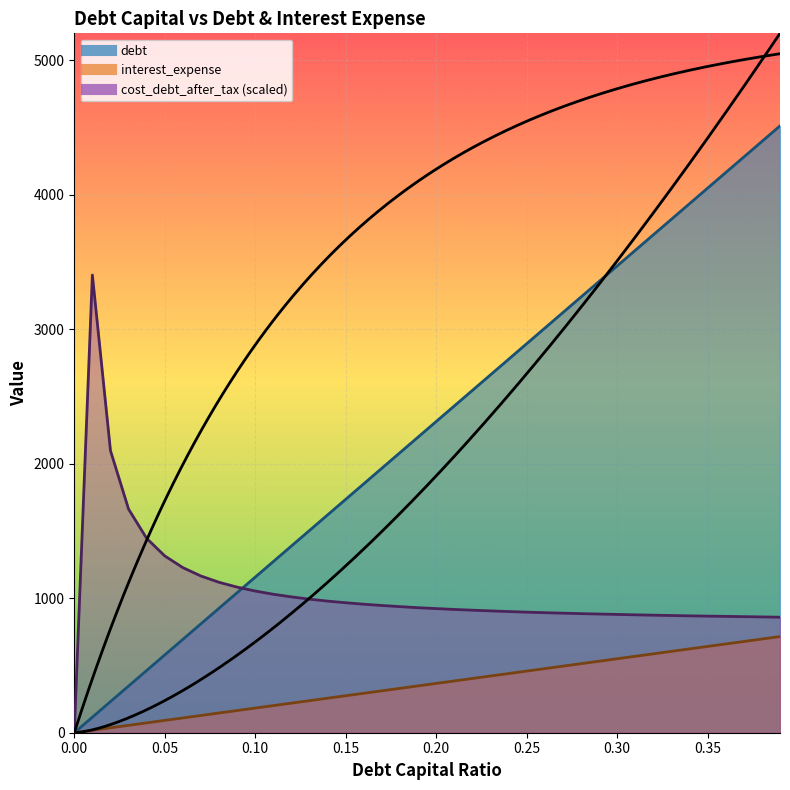

What is the total value across all series at 0.22?

3859.5